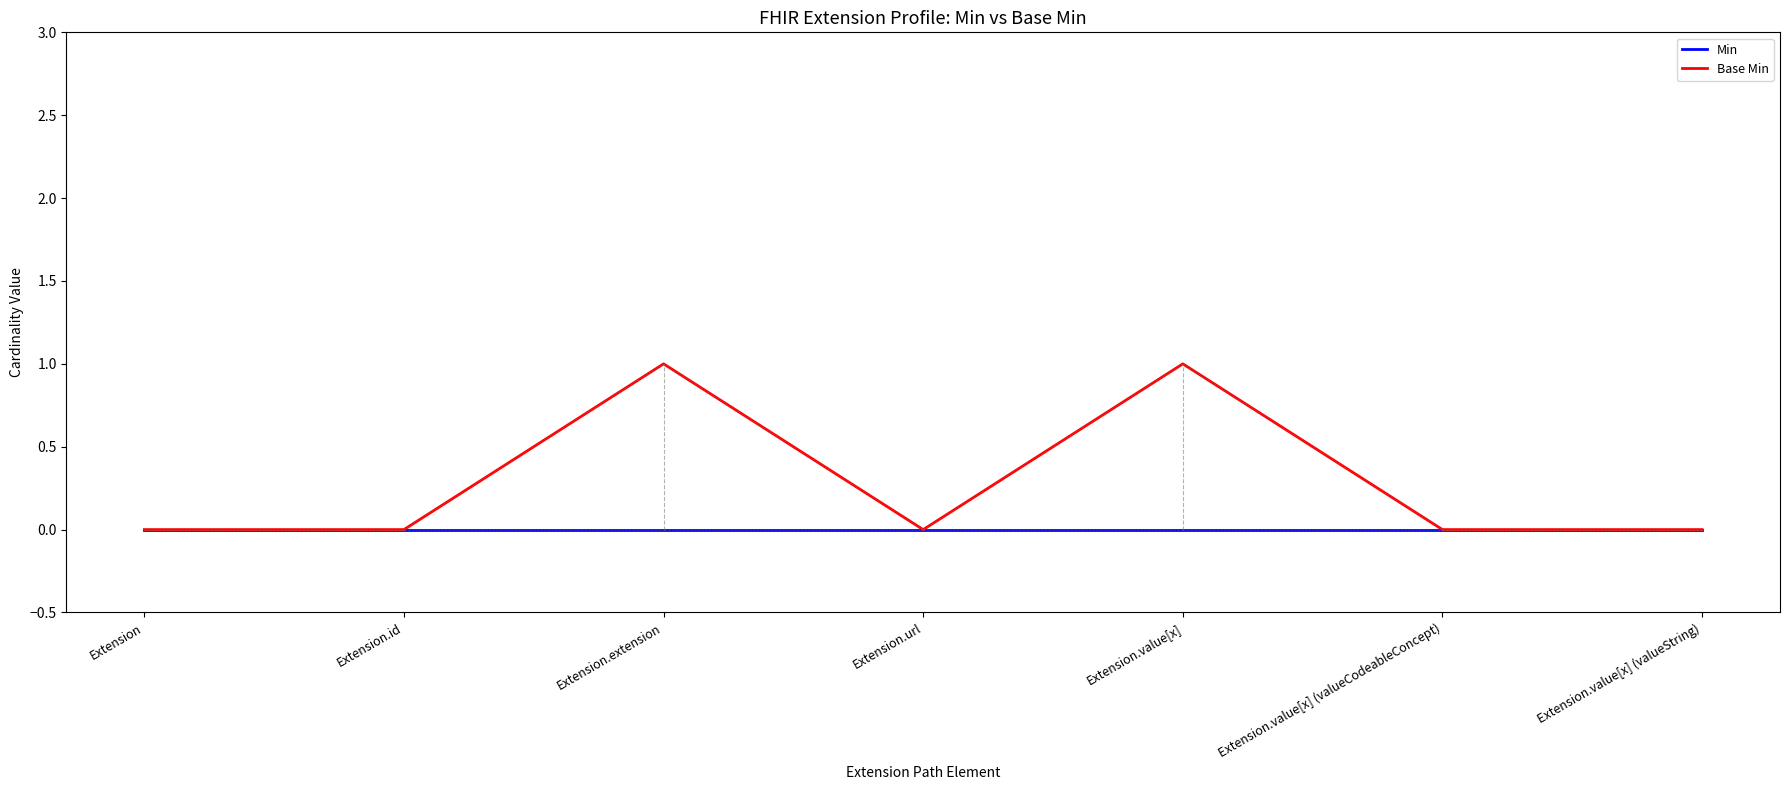

Is this an area chart (filled region under the line)?

No